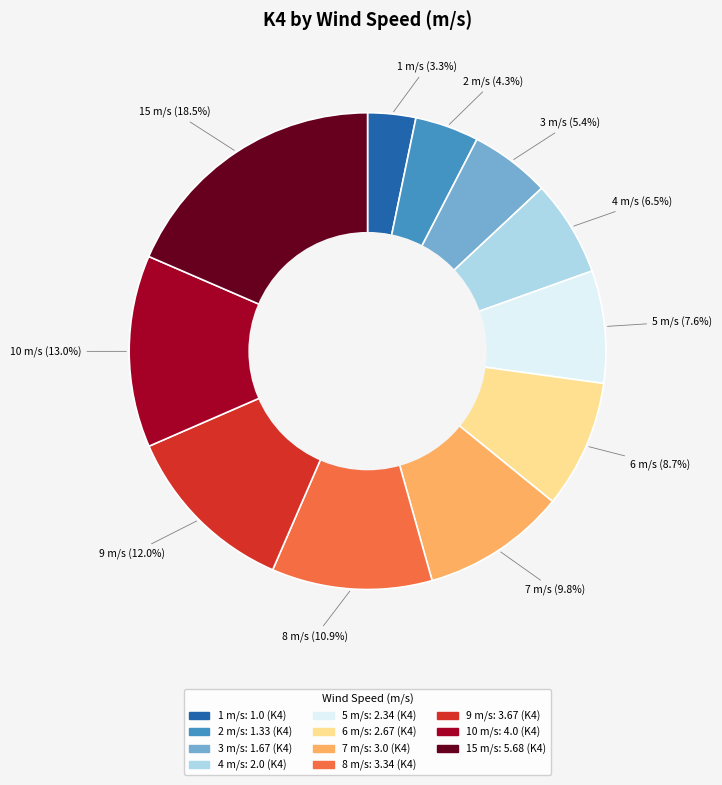

Is there a majority slice in this chart?

No